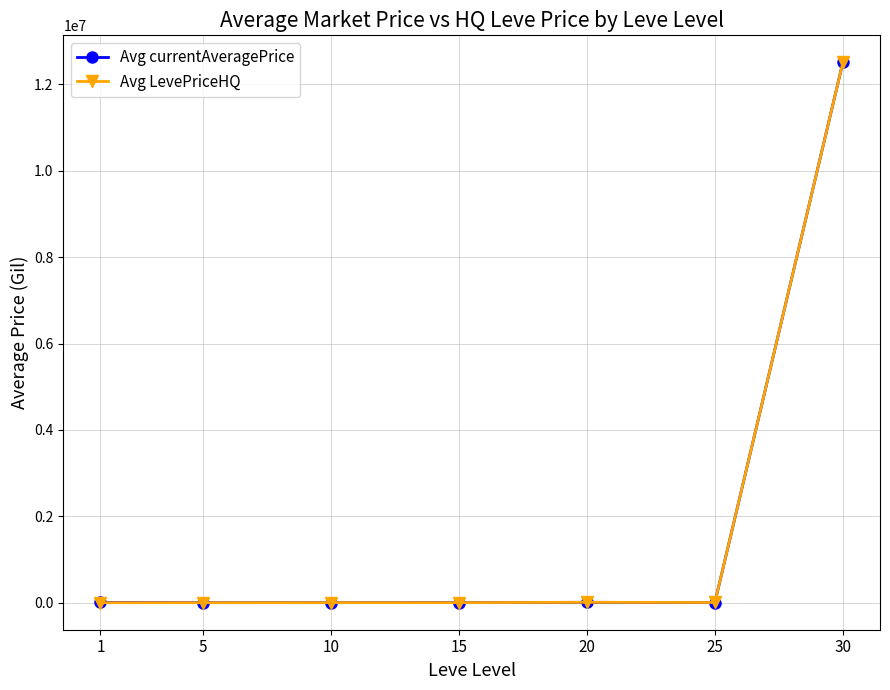

At which label does Avg currentAveragePrice reach its peak?

30